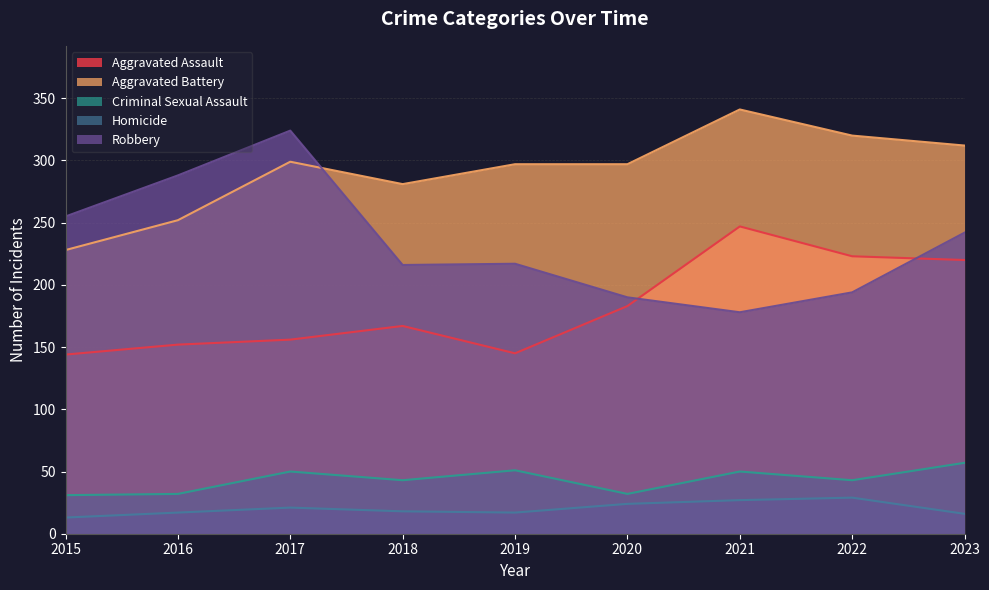

Which series has the widest spread of values?

Robbery